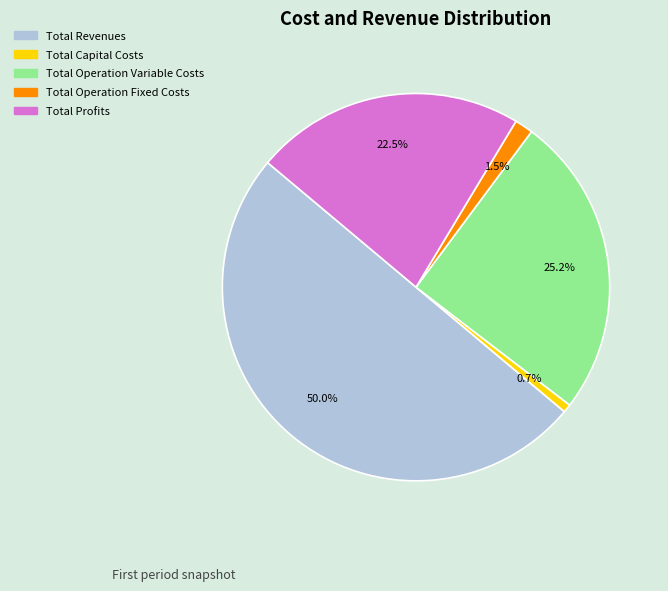

Count the number of slices in the pie.

5